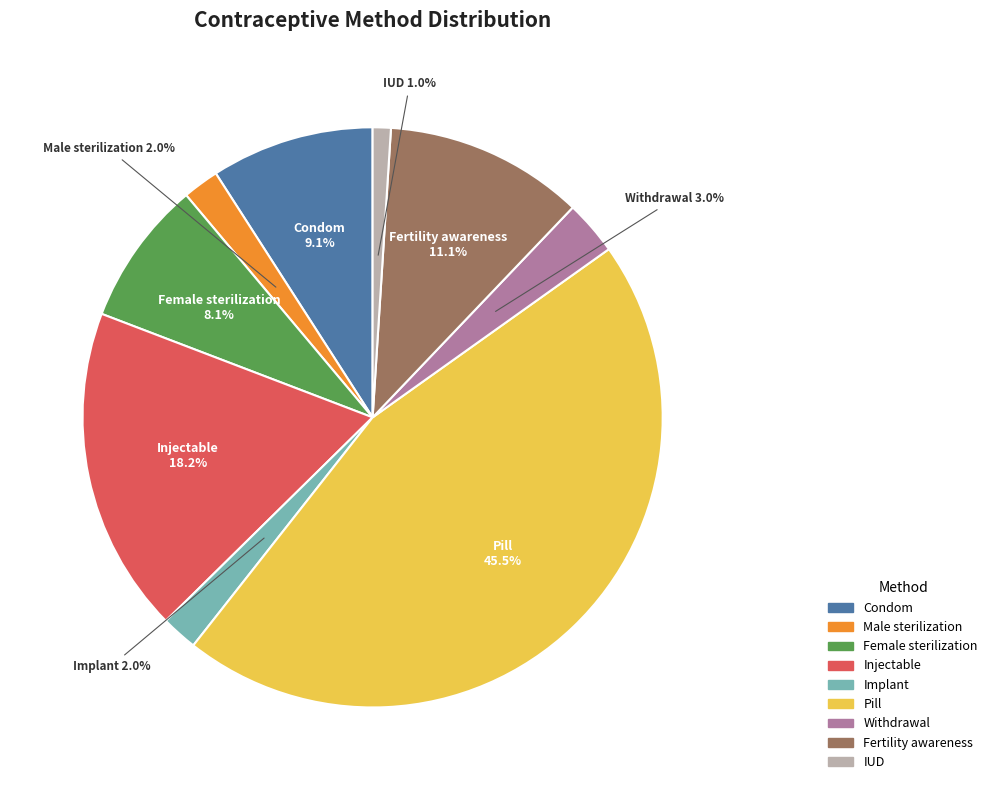

Count the number of slices in the pie.

9